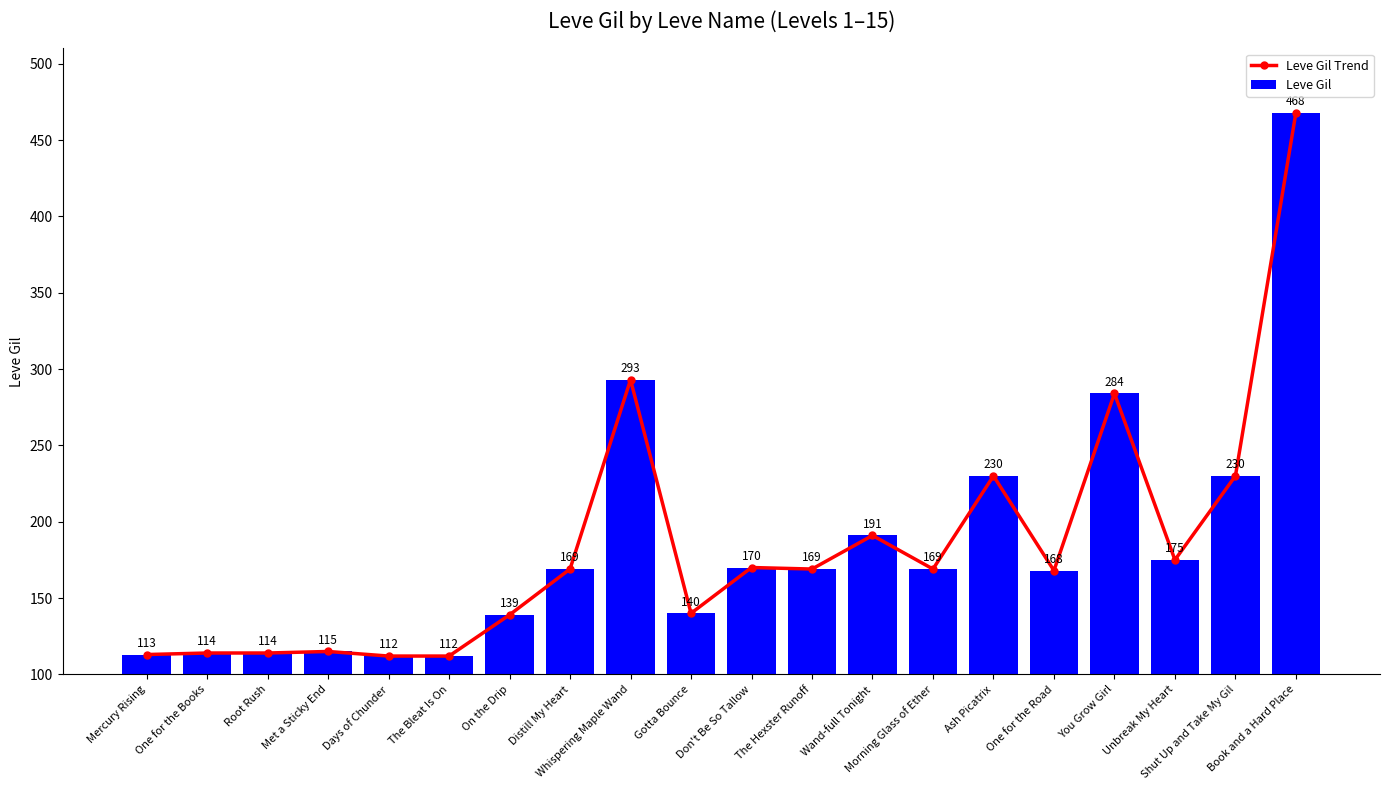

At which category is the sum across all series the highest?

Book and a Hard Place